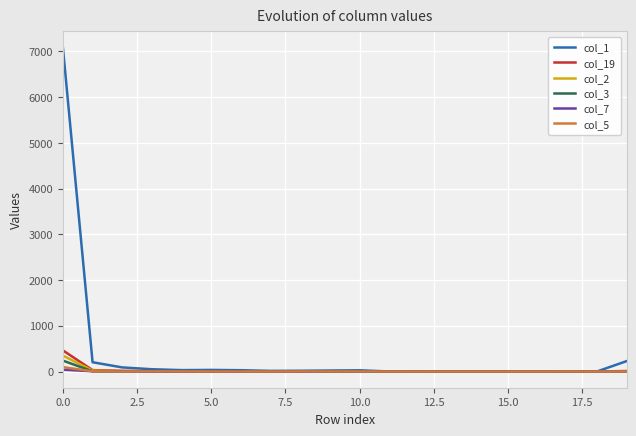

Which series has the largest range (max minus min)?

col_1